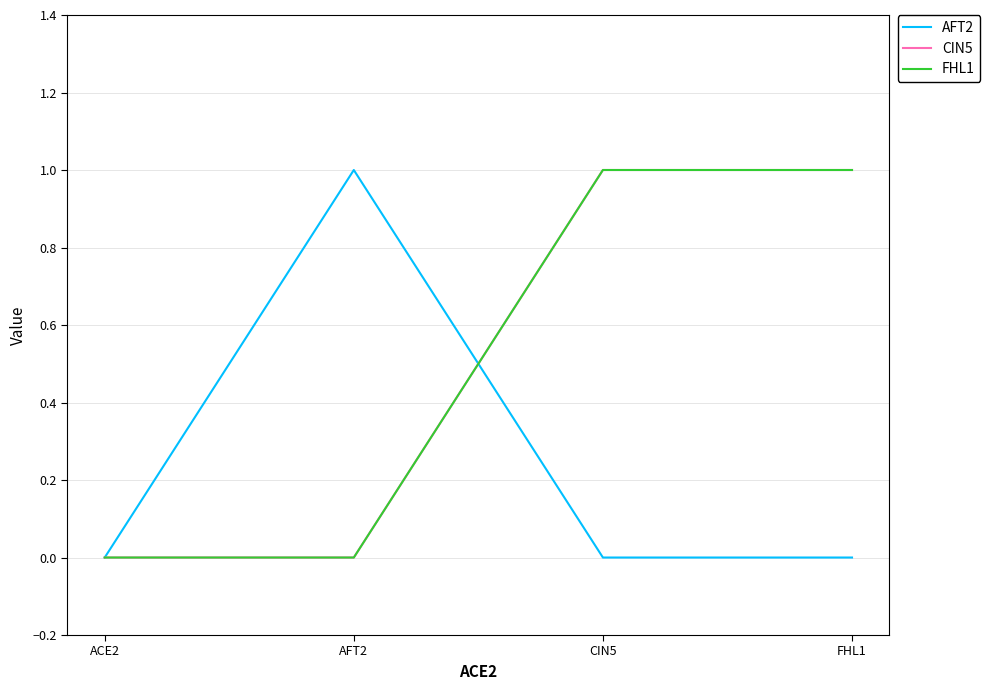

Where is CIN5 nearest to the value 0?

ACE2